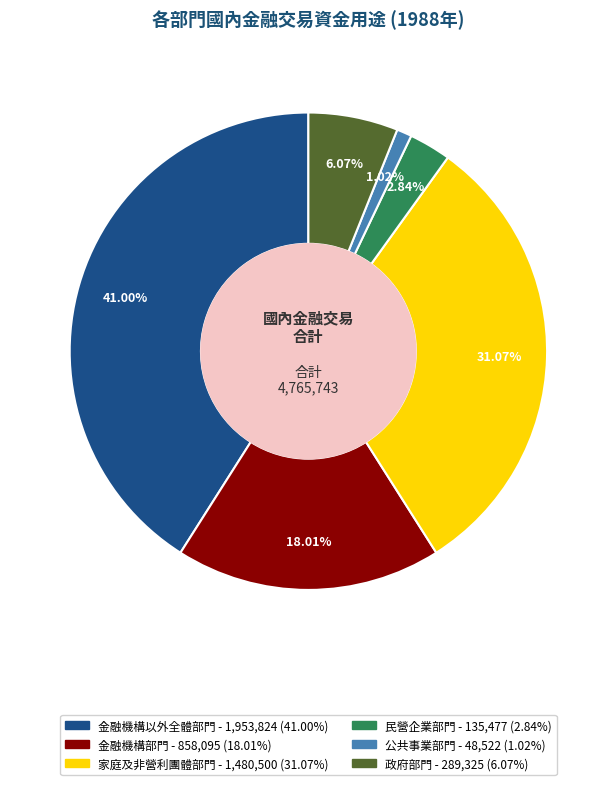

Is there any slice that represents more than half of the pie?

No